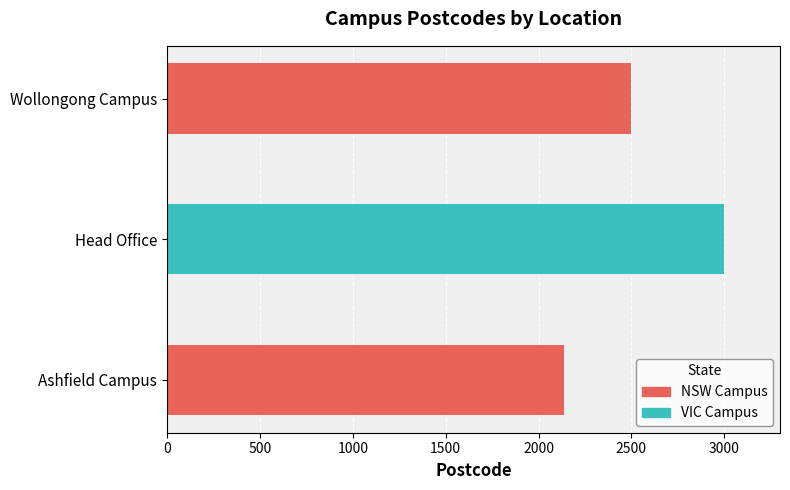

List the labels in order of value, smallest first.

Ashfield Campus, Wollongong Campus, Head Office